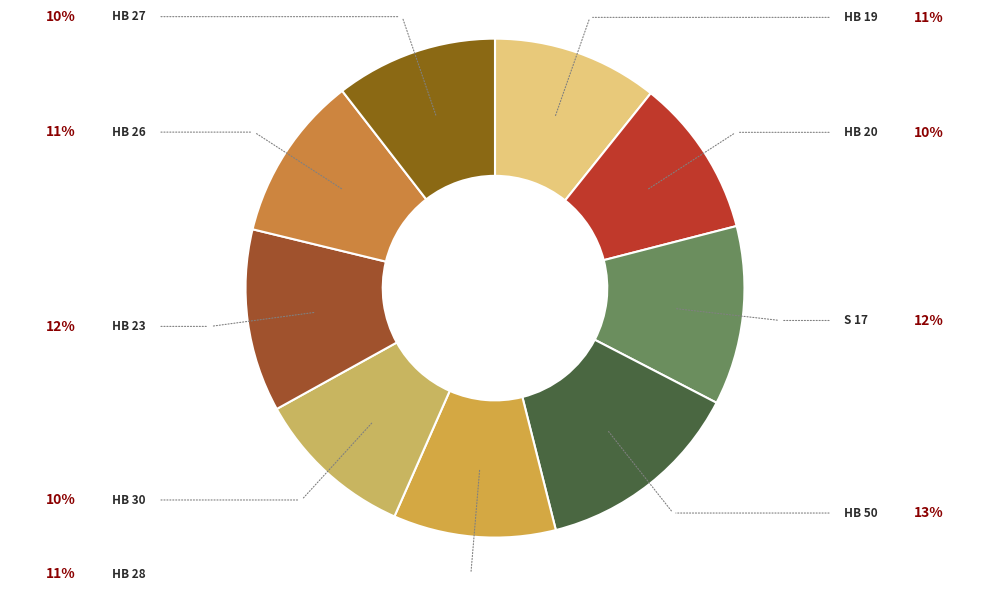

Is there a majority slice in this chart?

No